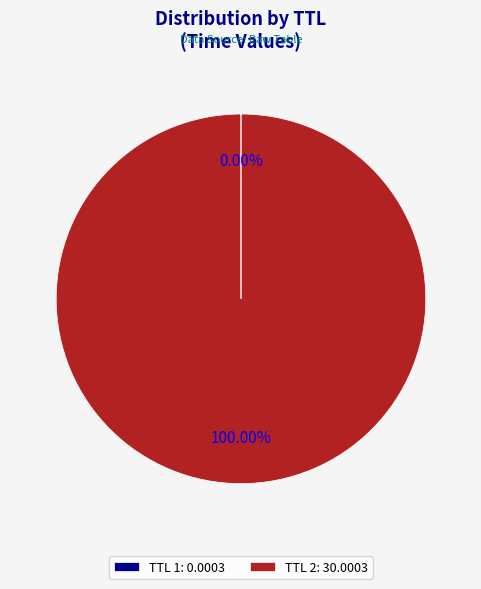

Does TTL 2: 30.0003 represent more than half of the total?

Yes